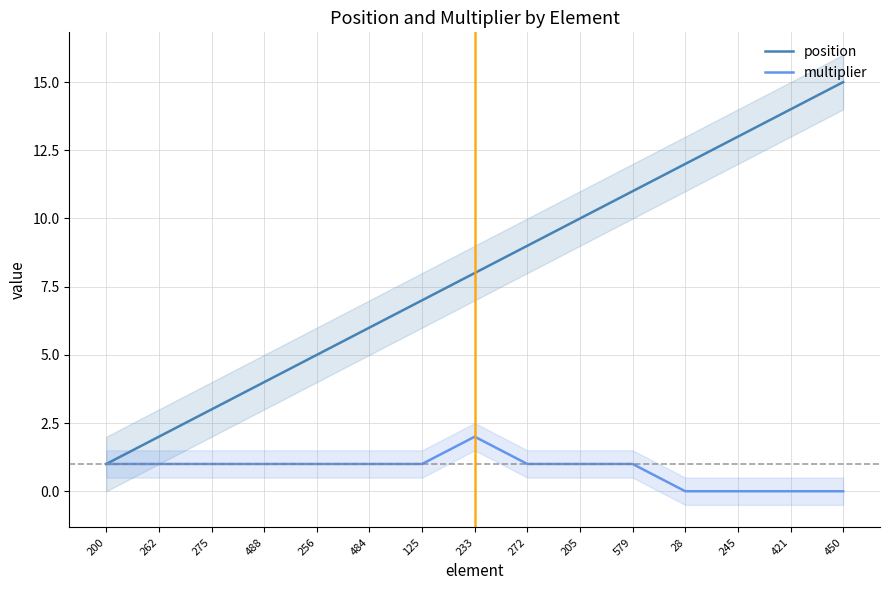

Reading right to left, transcribe all the data shown in this chart.

position: 450=15	421=14	245=13	28=12	579=11	205=10	272=9	233=8	125=7	484=6	256=5	488=4	275=3	262=2	200=1
multiplier: 450=0	421=0	245=0	28=0	579=1	205=1	272=1	233=2	125=1	484=1	256=1	488=1	275=1	262=1	200=1